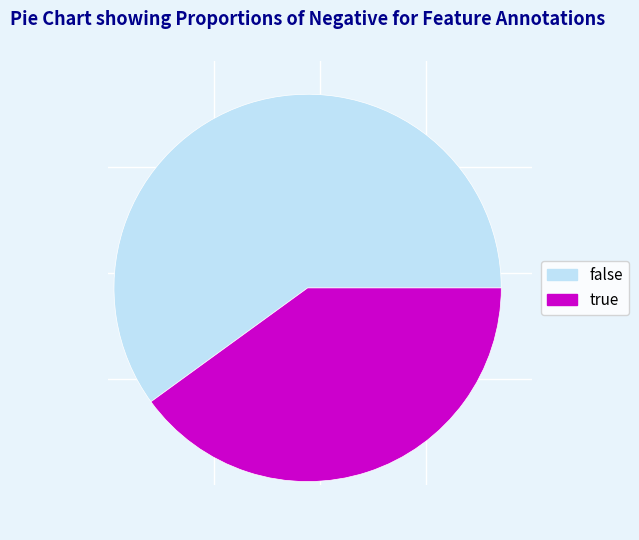

How many segments does this pie chart have?

2